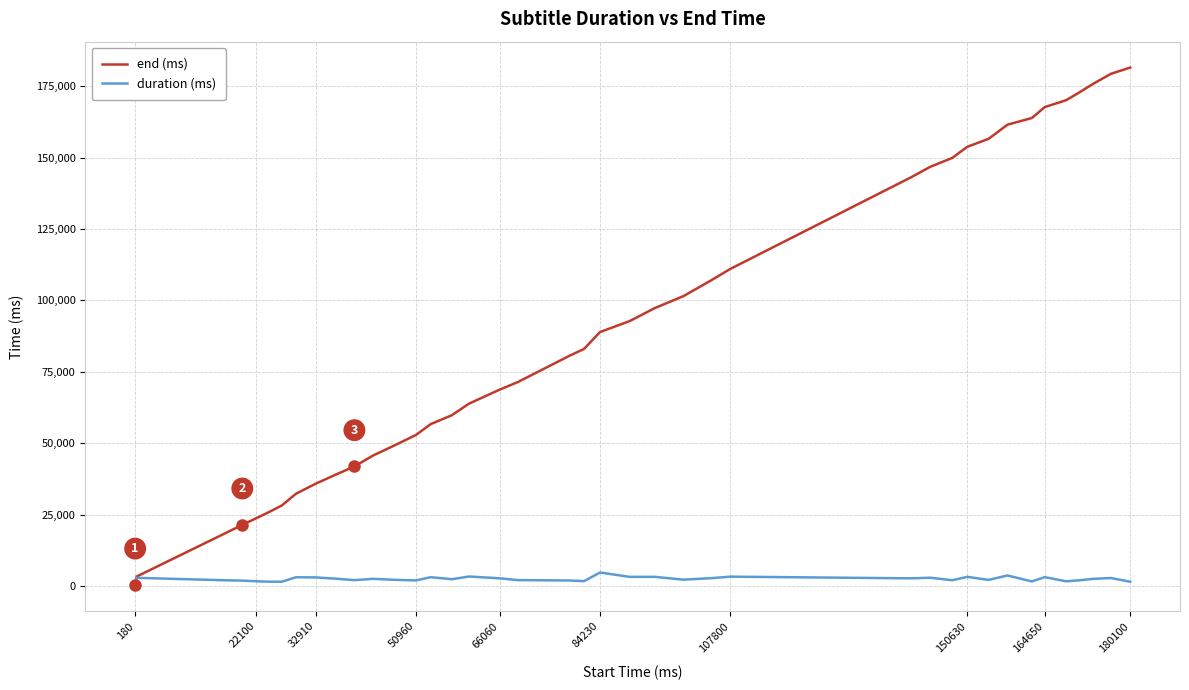

What is the difference between the maximum and minimum values in the duration (ms) series?

4510